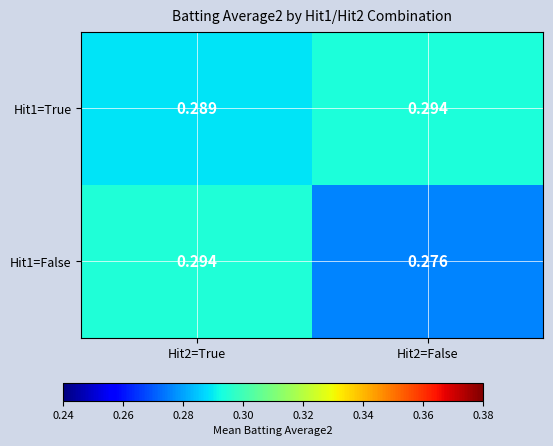

Count the number of data series in this chart.

2